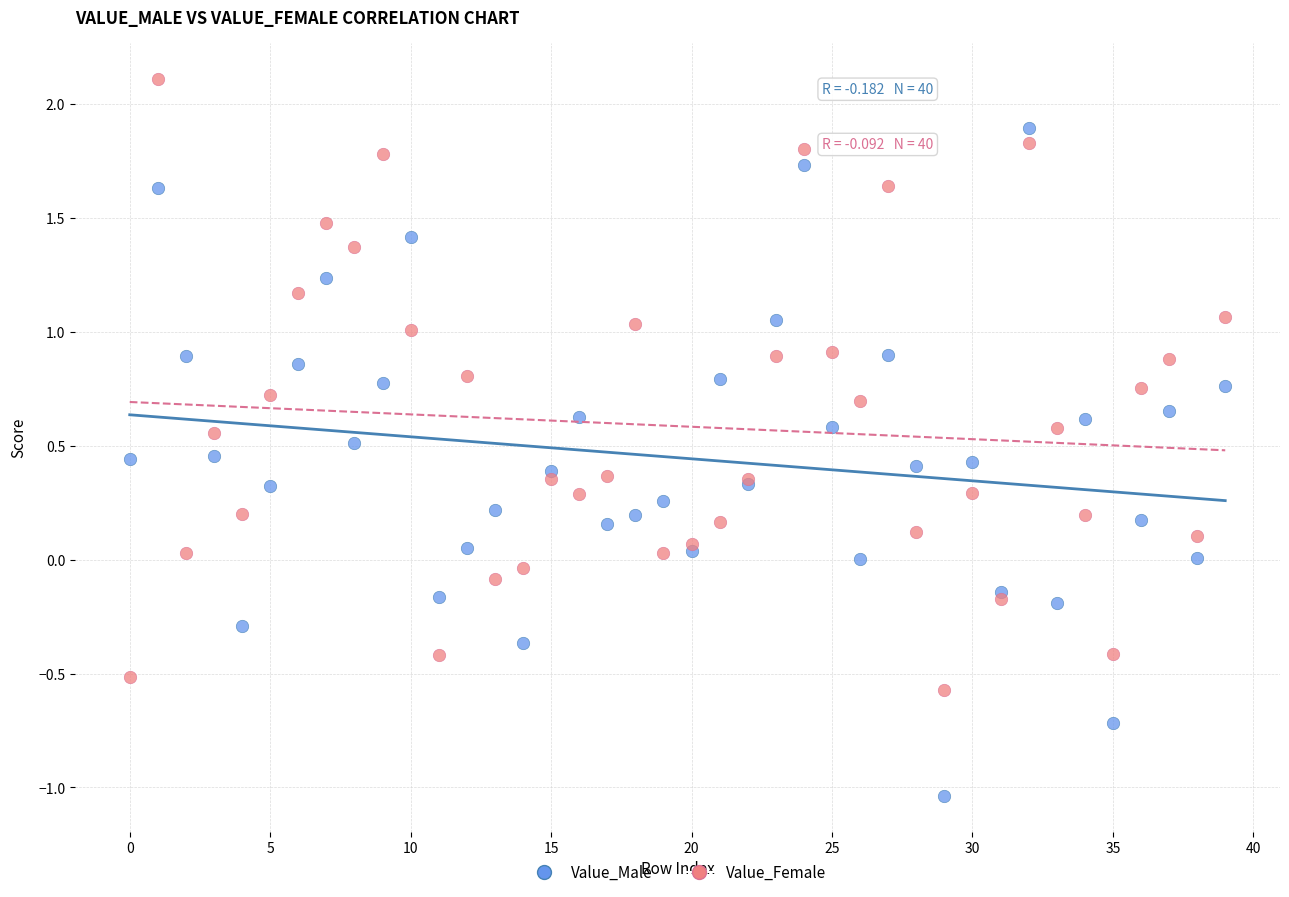

Which series contains the lowest Y value?

Value_Male